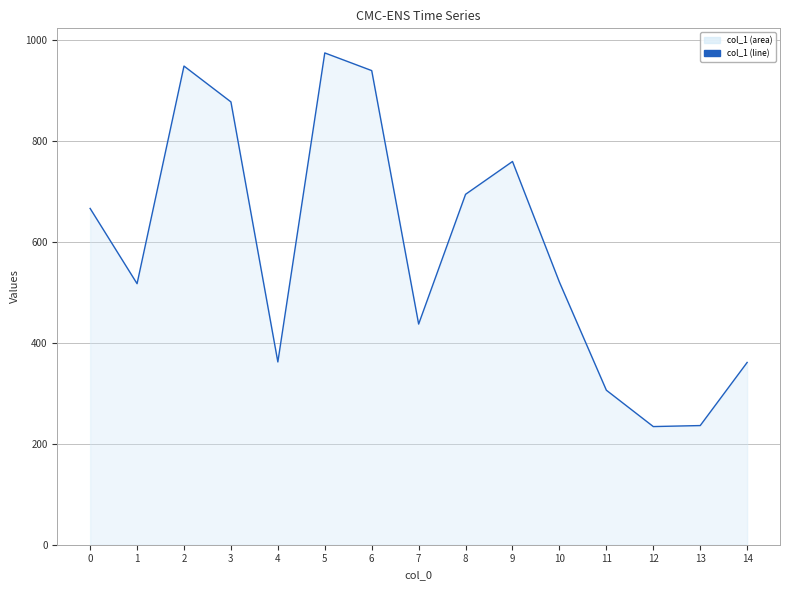

Which label corresponds to the largest value in the chart?

5